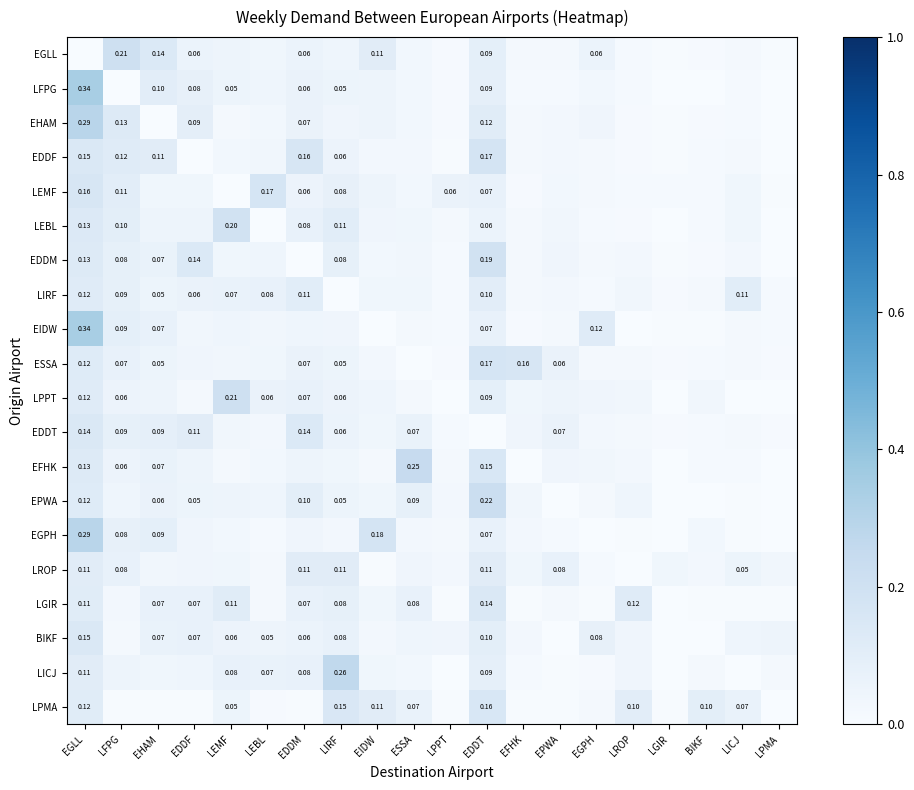

How many positive values does the EHAM series have?

19